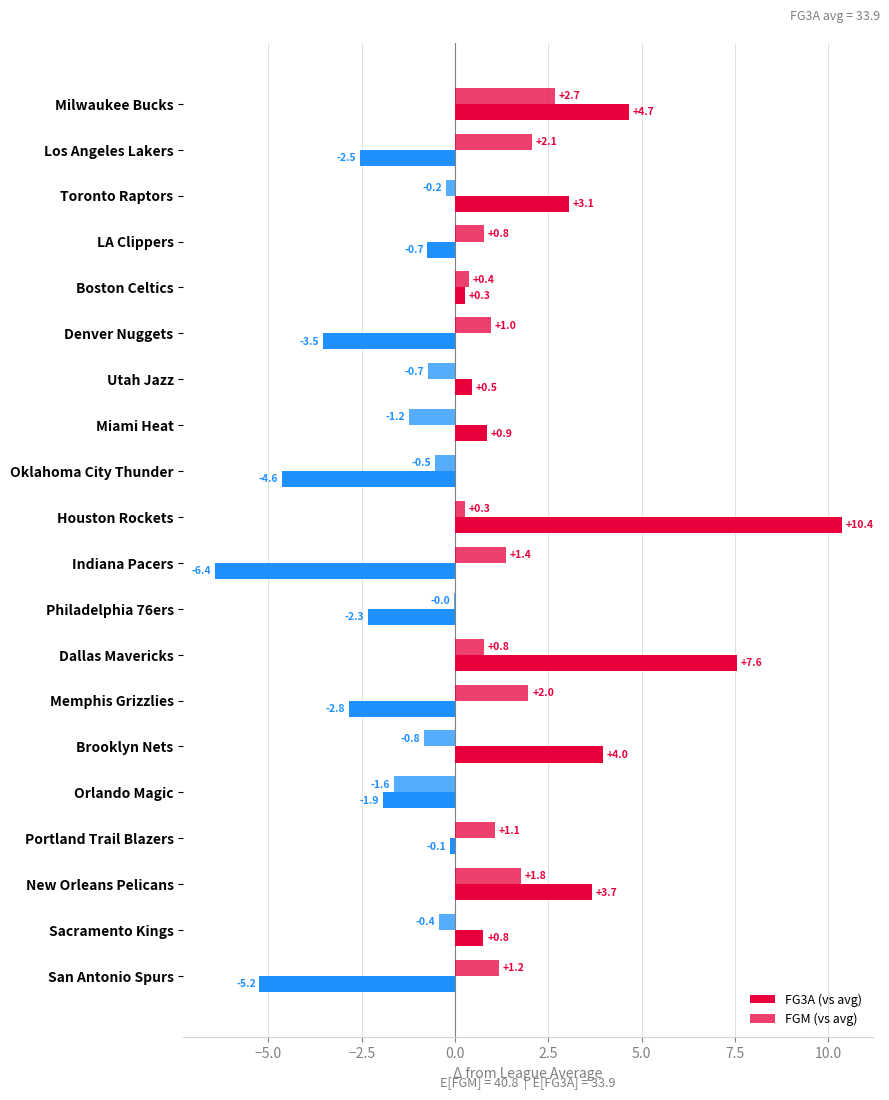

How many values in FGM (vs avg) are above zero?

12